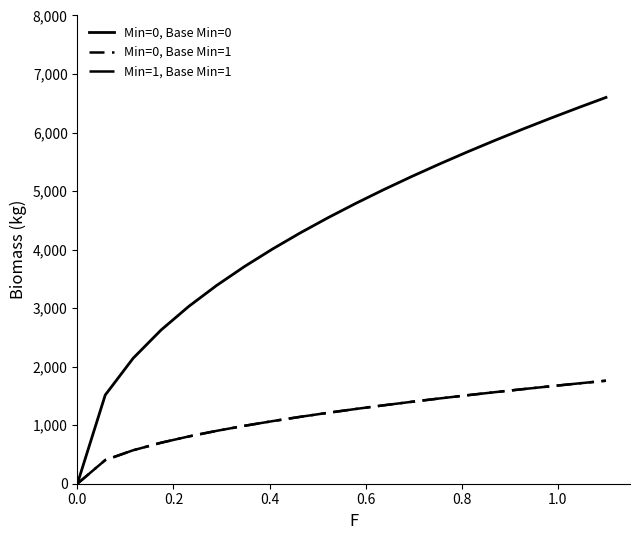

Reading left to right, transcribe all the data shown in this chart.

Min=0, Base Min=0: 0.0	1515.5	2143.3	2625.0	3031.0	3388.8	3712.2	4009.7	4286.5	4546.6	4792.5	5026.4	5249.9	5464.3	5670.6	5869.6	6062.1	6248.6	6429.8	6600.0
Min=0, Base Min=1: 0.0	404.1	571.5	700.0	808.3	903.7	989.9	1069.3	1143.1	1212.4	1278.0	1340.4	1400.0	1457.1	1512.1	1565.2	1616.6	1666.3	1714.6	1760.0
Min=1, Base Min=1: 0.0	404.1	571.5	700.0	808.3	903.7	989.9	1069.3	1143.1	1212.4	1278.0	1340.4	1400.0	1457.1	1512.1	1565.2	1616.6	1666.3	1714.6	1760.0